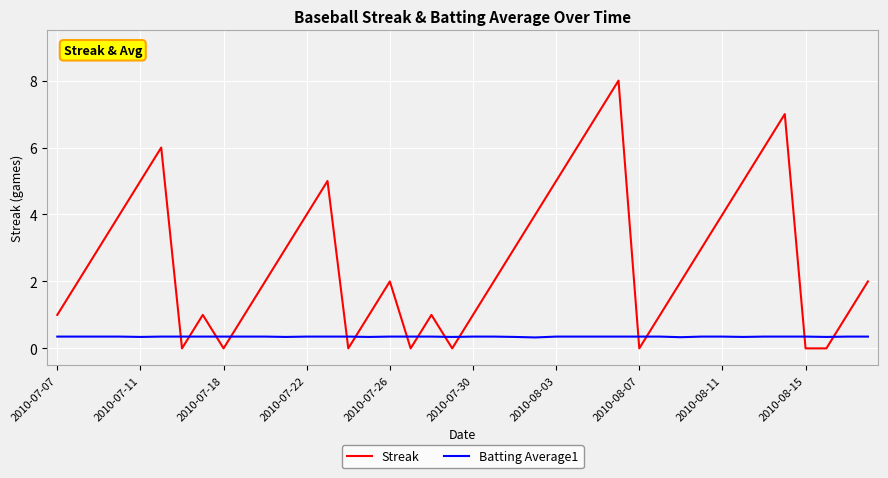

After their last crossing, which series has the higher values: Batting Average1 or Streak?

Streak